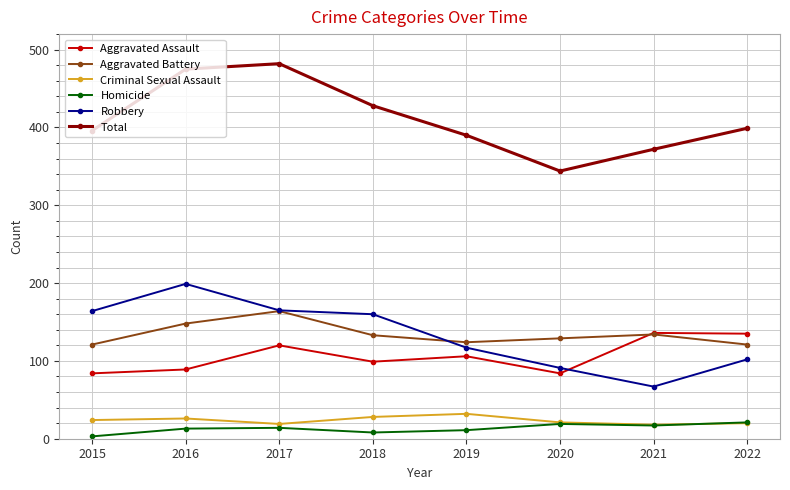

At which category does Robbery reach its first local valley?

2021